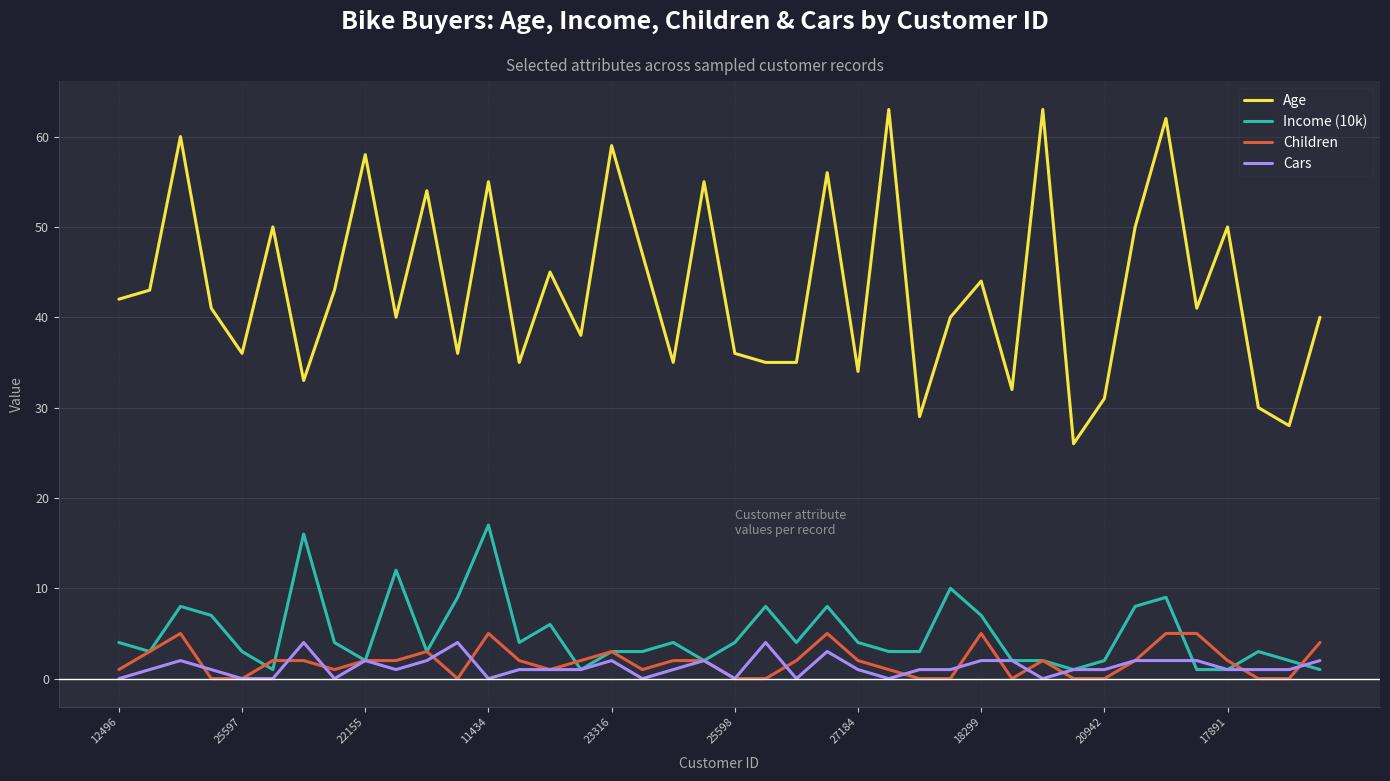

What is the greatest value displayed?

63